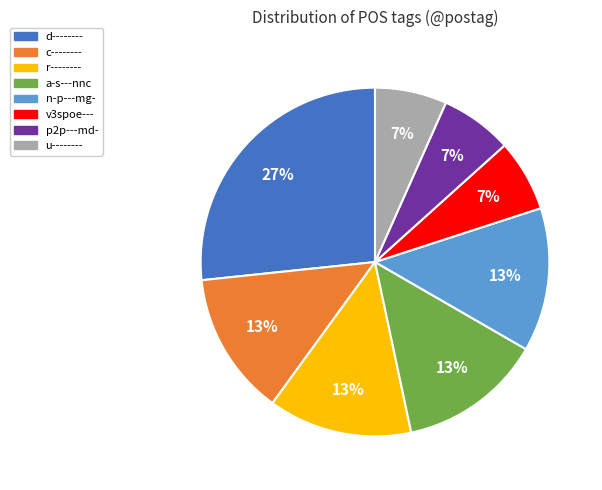

True or false: d-------- accounts for 27% of the total.

True